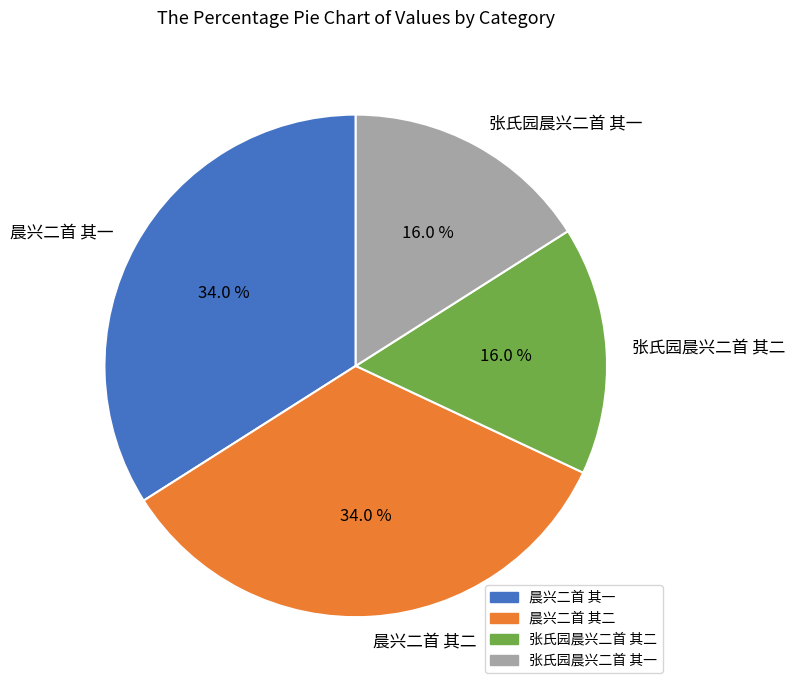

Does any single category account for the majority?

No